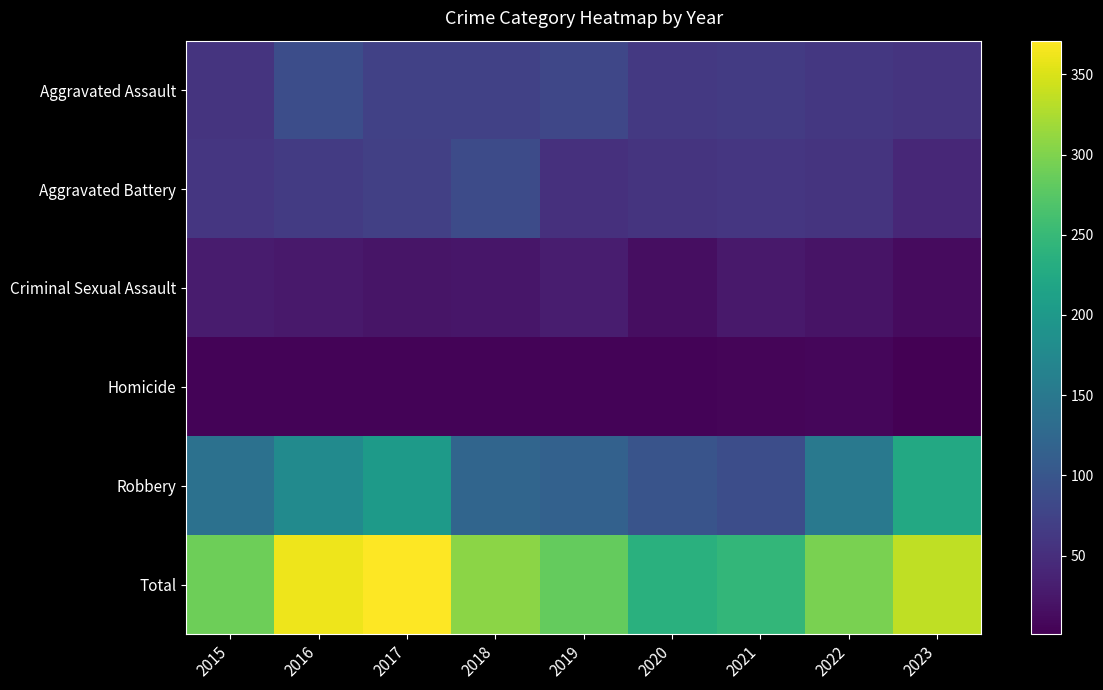

Which series changed the most between 2019 and 2020?

Total